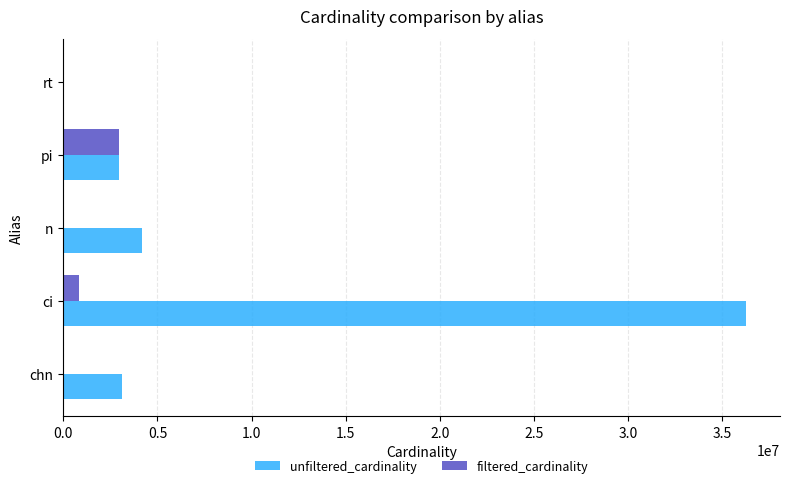

At which label is unfiltered_cardinality closest to 18122178?

n